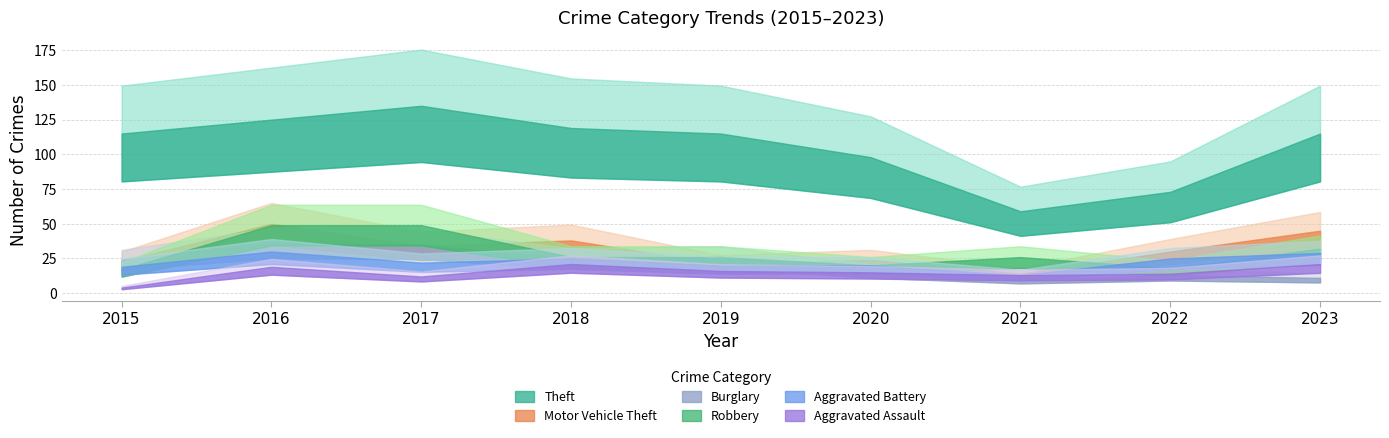

True or false: Aggravated Assault has a value of 13 at 2016.

False